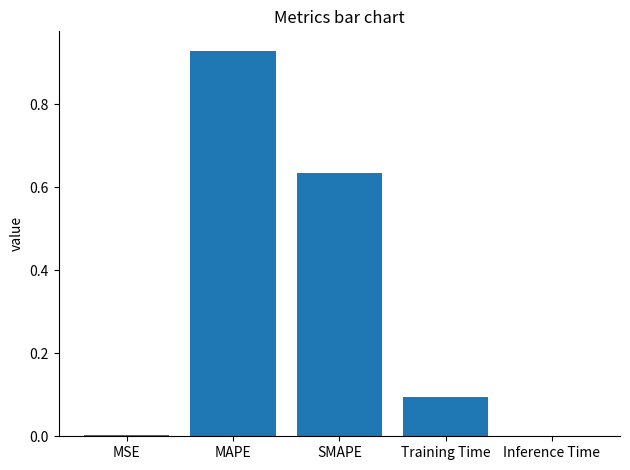

Which category has the highest value across all series?

MAPE